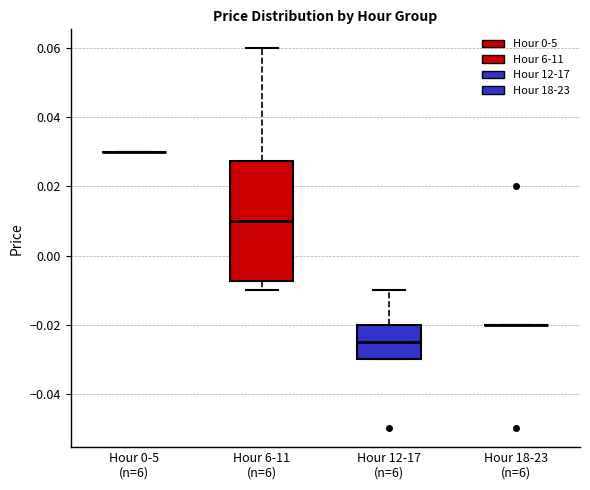

Reading left to right, read every box against the y-axis: the position of its median line, the range the box covers, and the ends of its whiskers. The values are not printed on the chart, so give them approximately, as read against the axis.

Hour 0-5 (n=6): box collapsed to a line at 0.030, whiskers 0.030 to 0.030
Hour 6-11 (n=6): median 0.010, box -0.008 to 0.028, whiskers -0.010 to 0.060
Hour 12-17 (n=6): median -0.024, box -0.030 to -0.020, whiskers -0.030 to -0.010
Hour 18-23 (n=6): box collapsed to a line at -0.020, whiskers -0.020 to -0.020